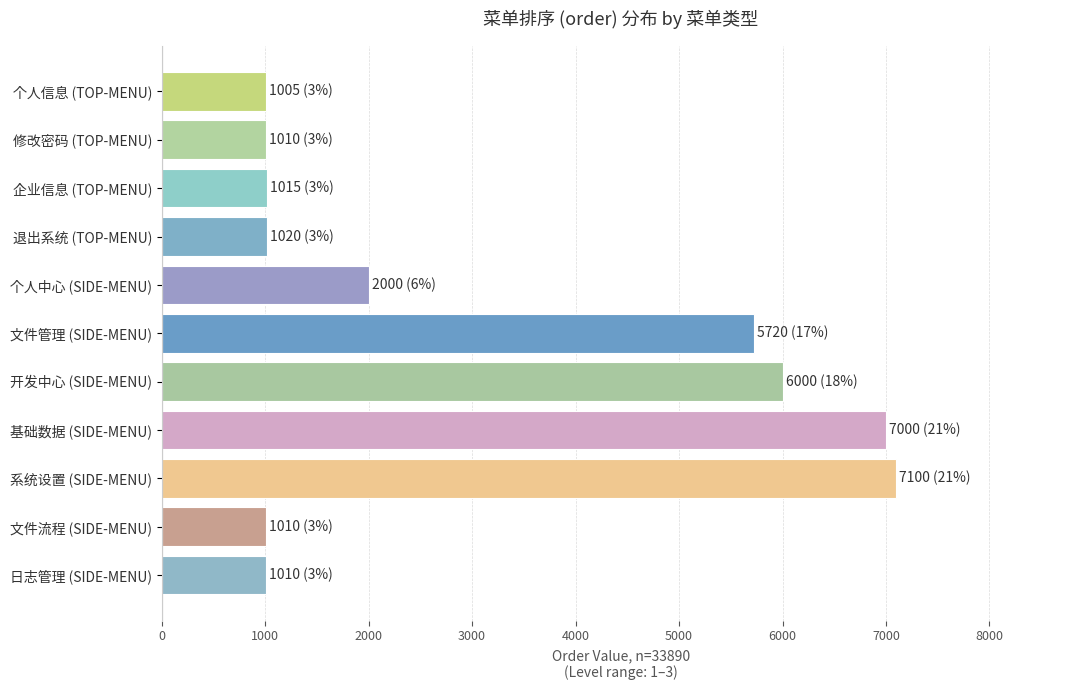

What is the label of the 11th bar from the bottom?

个人信息 (TOP-MENU)